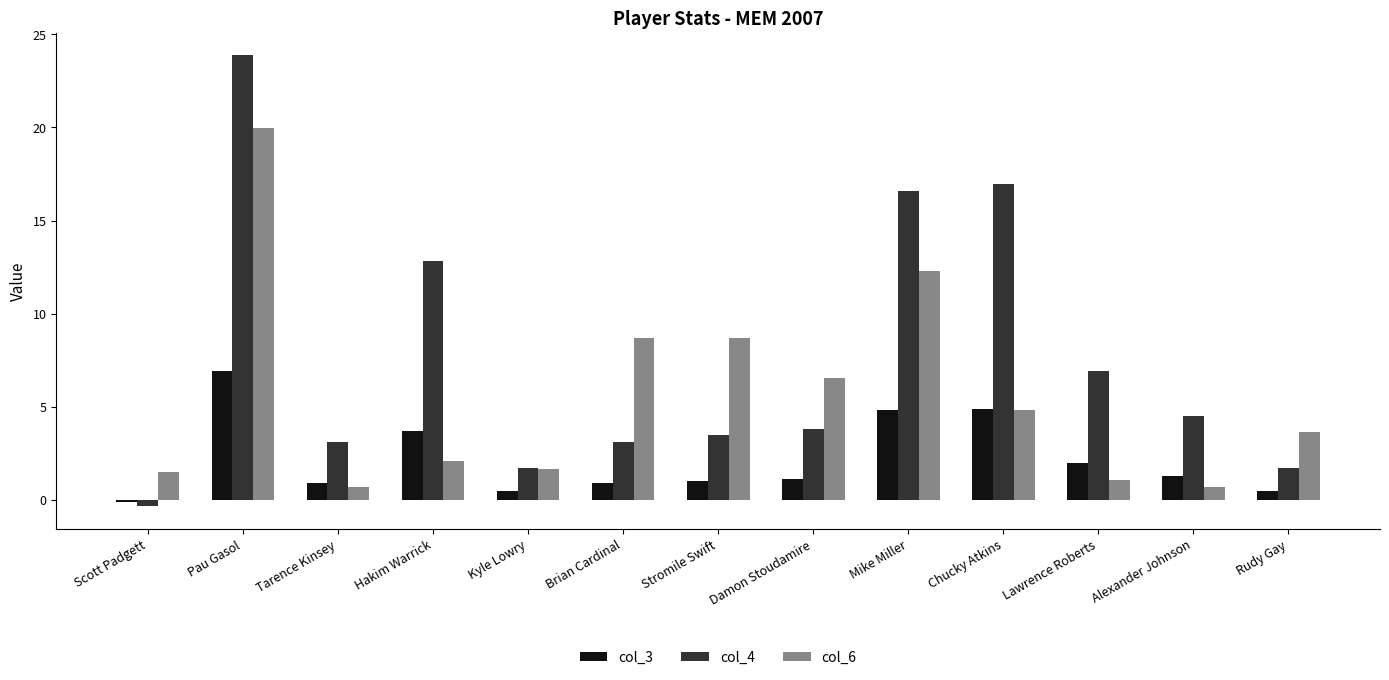

Is the value of col_4 at Mike Miller greater than the value of col_3 at Rudy Gay?

Yes